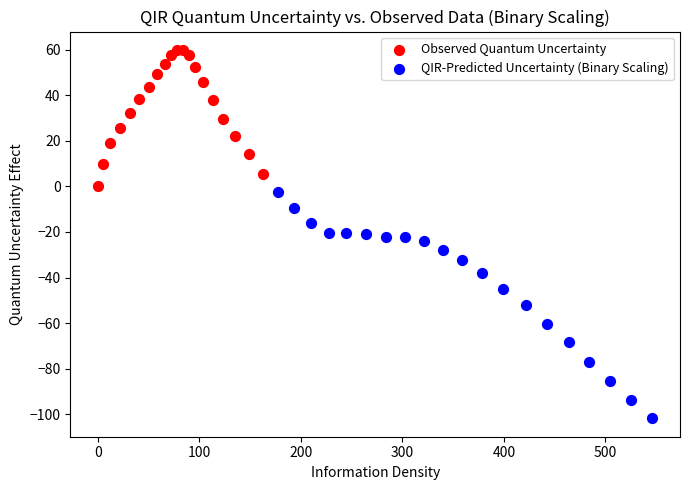

Which series reaches the minimum Y coordinate?

QIR-Predicted Uncertainty (Binary Scaling)